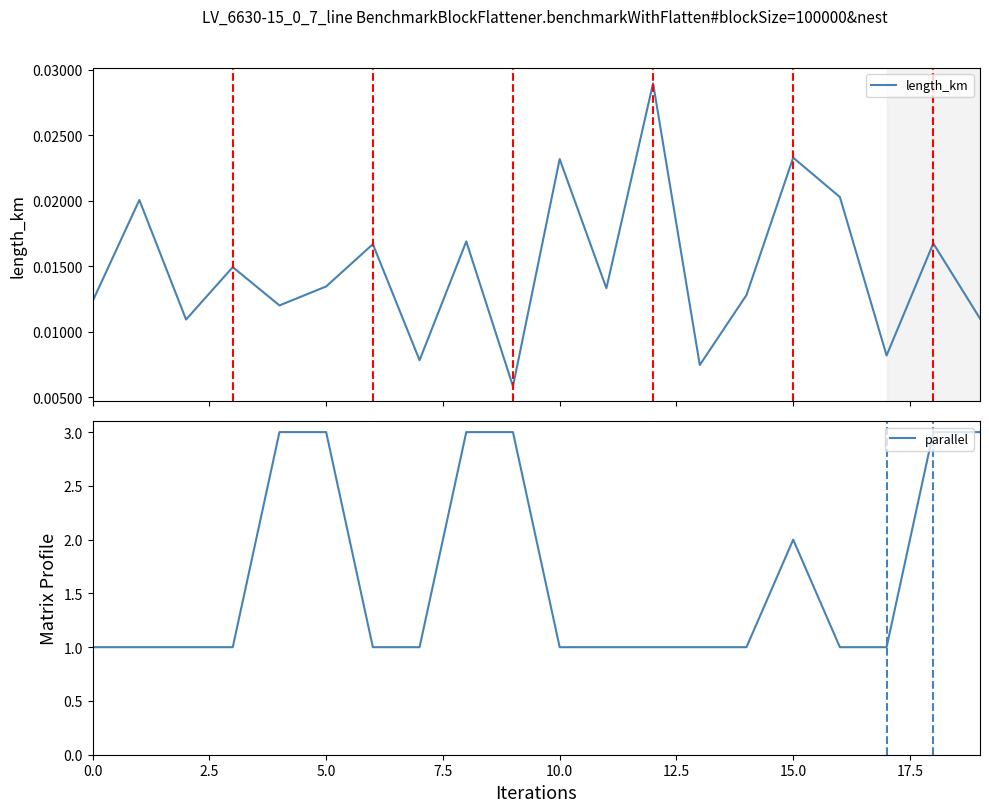

At how many categories does at least one series exceed 0?

20